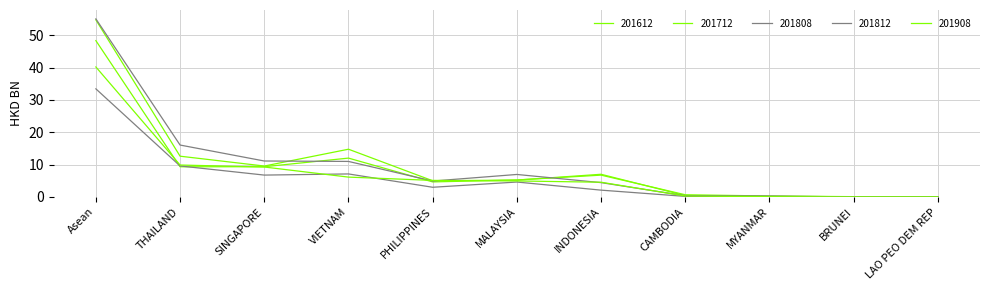

How many values in the 201812 series exceed 4?

7